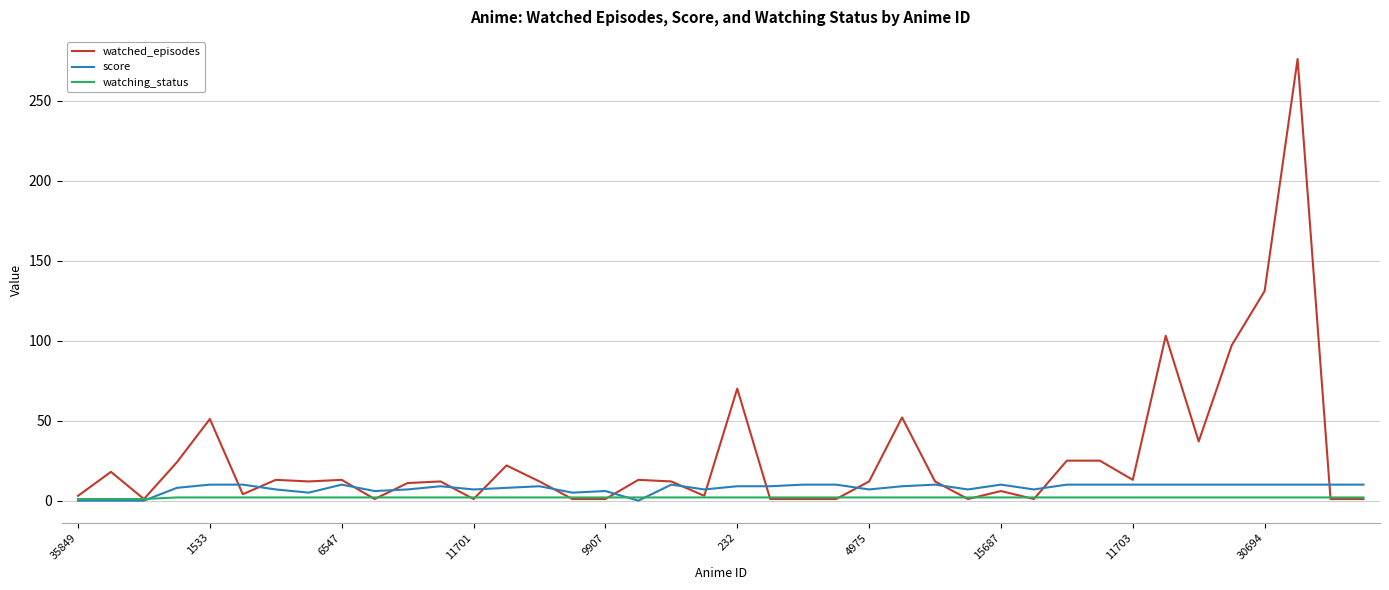

What is the greatest value displayed?

276